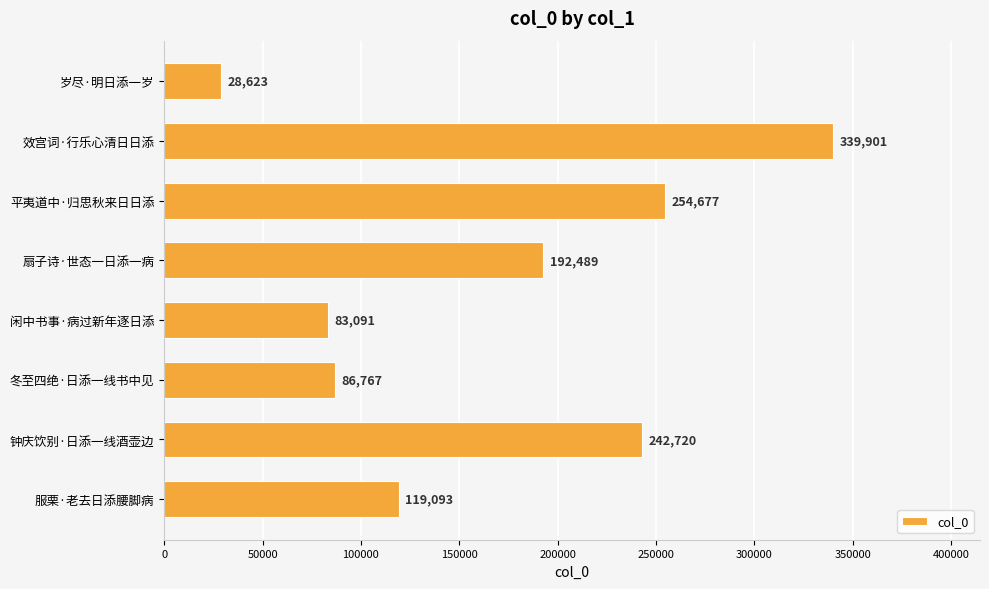

How many bars are there in total?

8